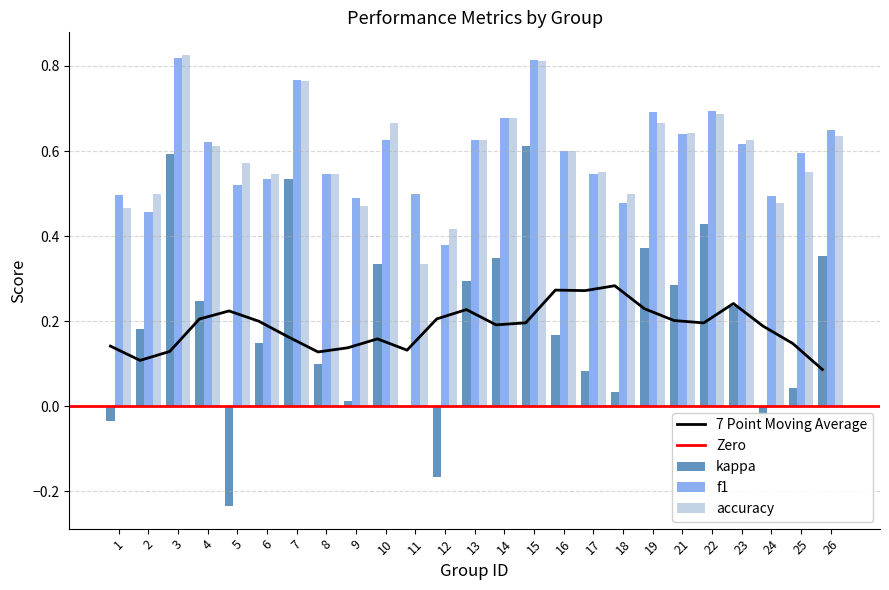

List the series in order of their peak value, highest first.

accuracy, f1, kappa